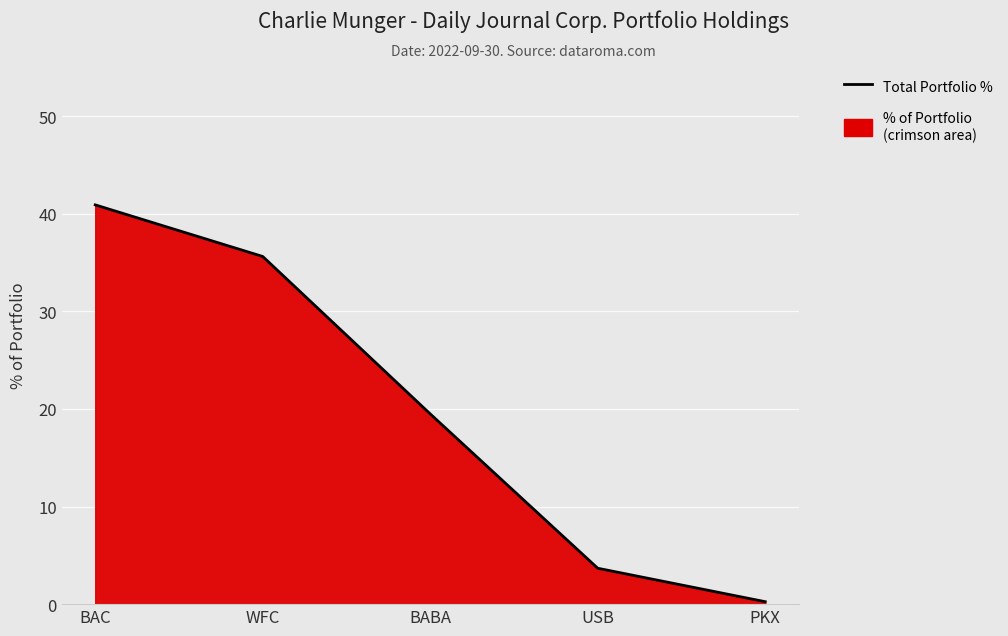

Which category has the highest value across all series?

BAC